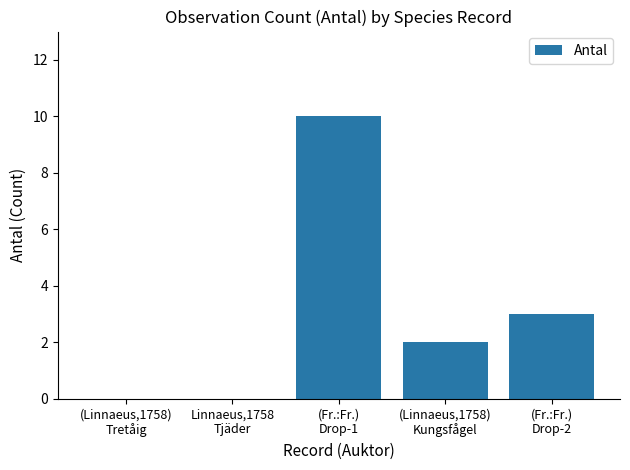

Where is the data nearest to the value 5?

(Fr.:Fr.)
Drop-2